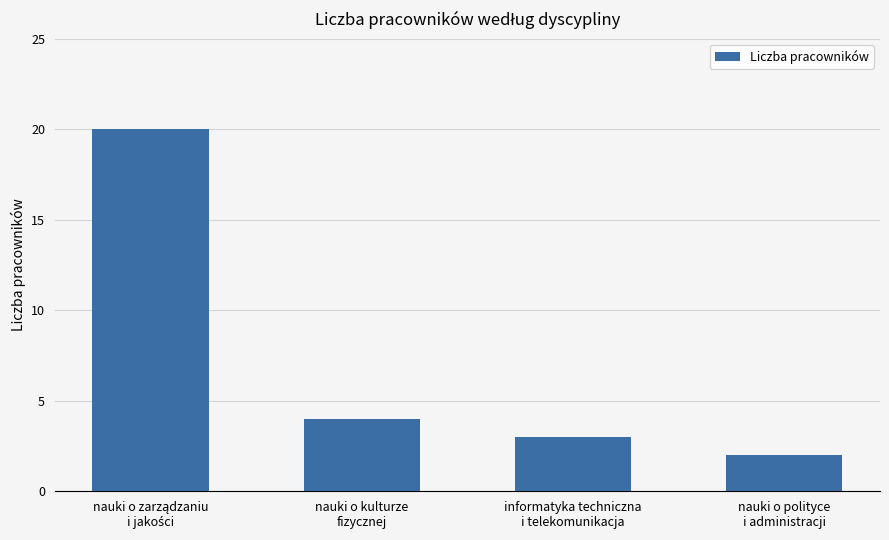

Where is the data nearest to the value 11?

nauki o kulturze
fizycznej